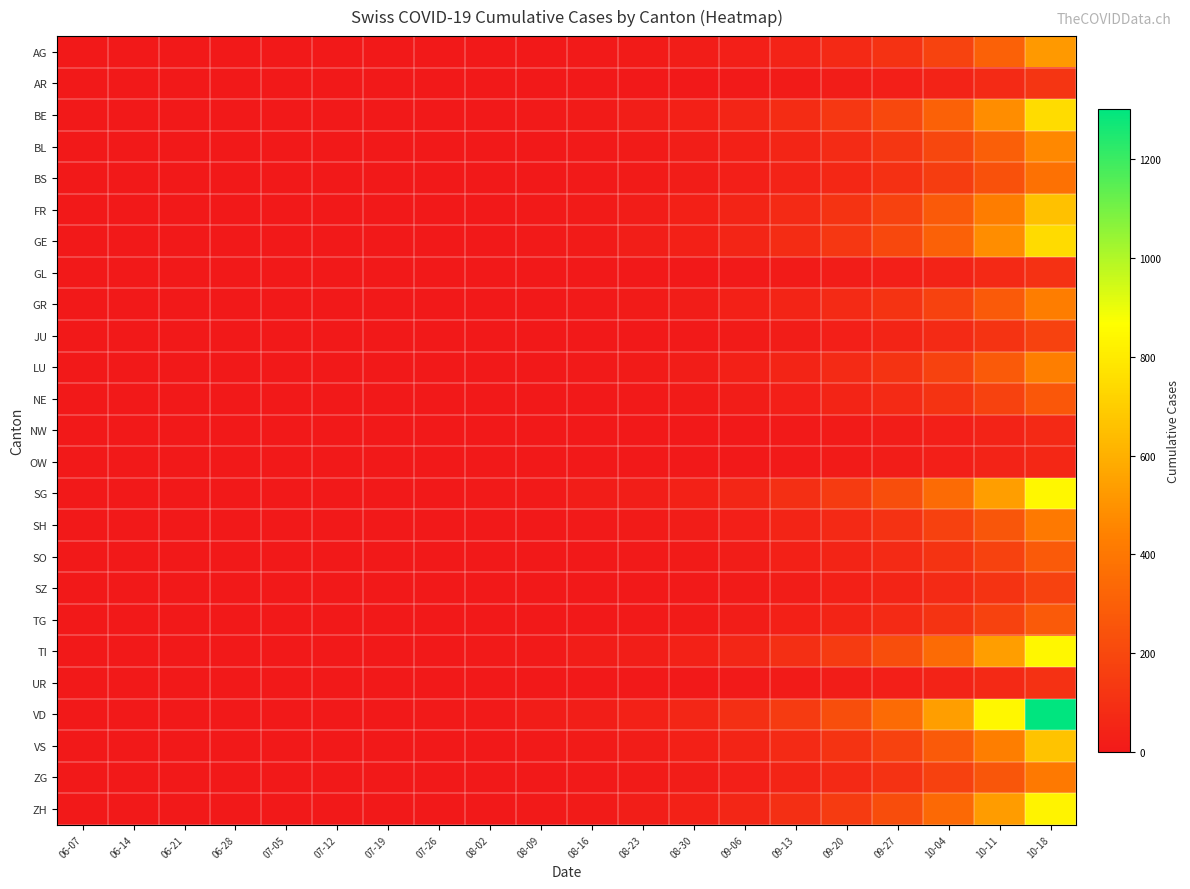

At how many categories does at least one series exceed 565?

2